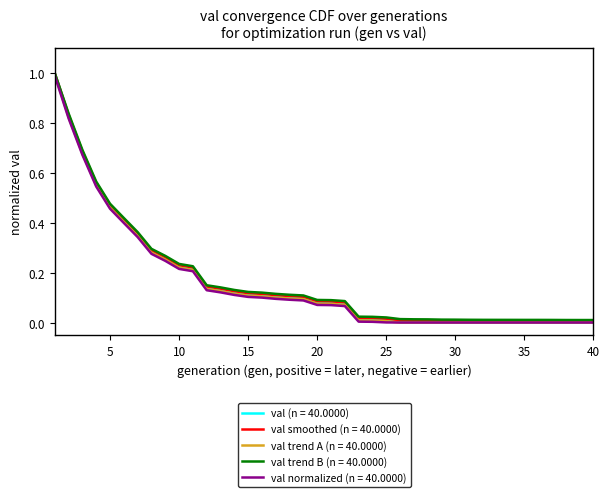

Which series has the widest spread of values?

val (n = 40.0000)